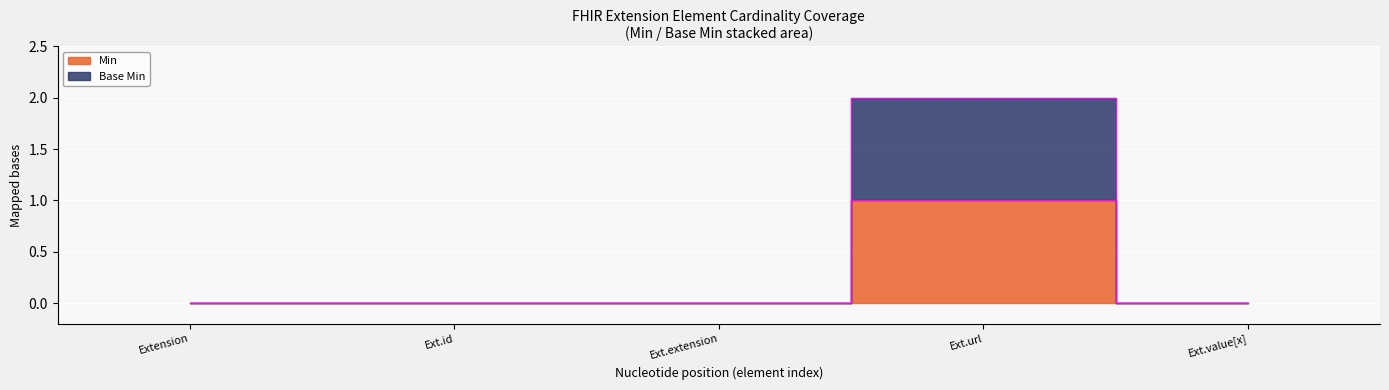

Which series has the largest total across all categories?

Base Min